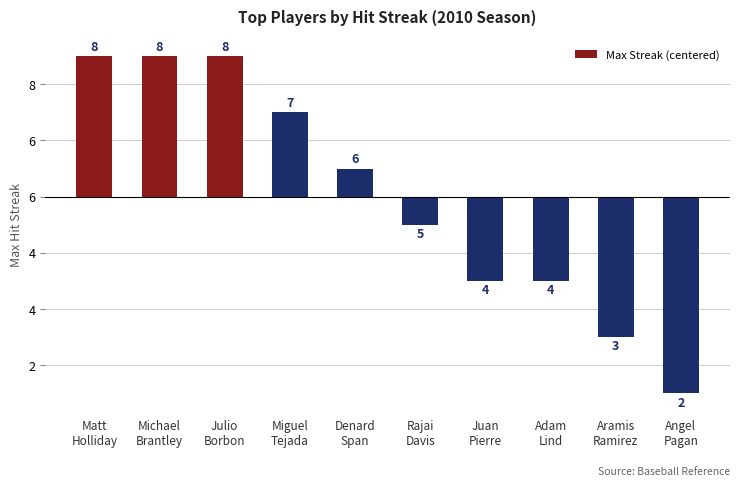

Rank the categories by value from highest to lowest.

Matt
Holliday, Michael
Brantley, Julio
Borbon, Miguel
Tejada, Denard
Span, Rajai
Davis, Juan
Pierre, Adam
Lind, Aramis
Ramirez, Angel
Pagan